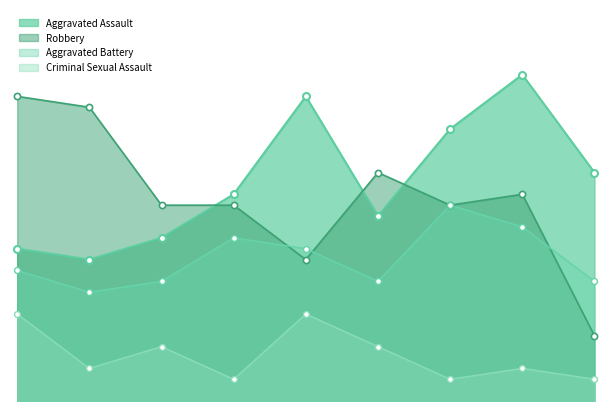

What are all the series names shown in the legend?

Aggravated Assault, Robbery, Aggravated Battery, Criminal Sexual Assault